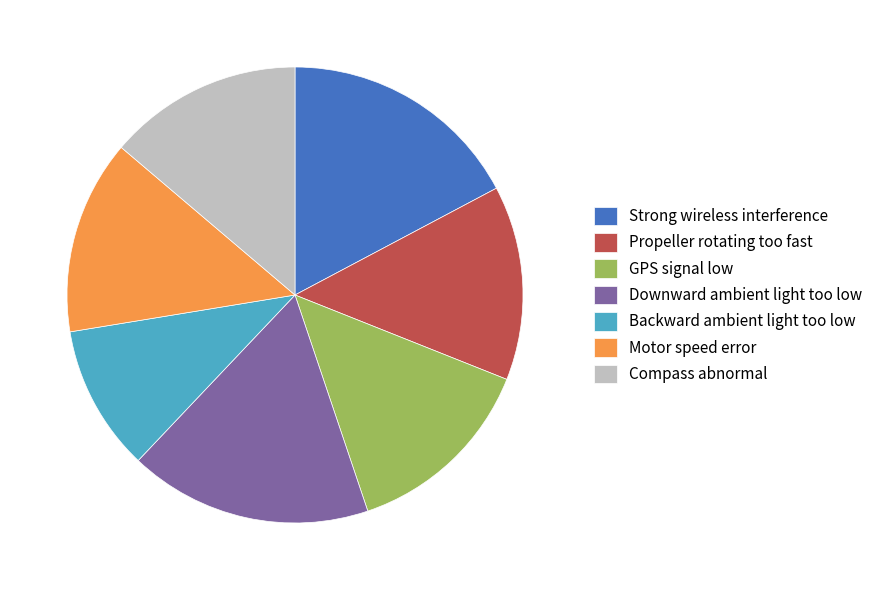

Do Strong wireless interference and Motor speed error together represent more than half of the pie?

No